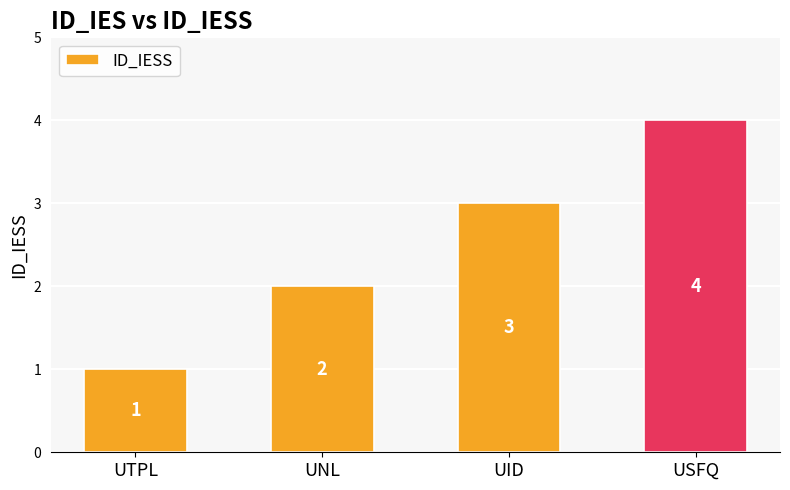

What is the difference between the values at UID and UNL?

1